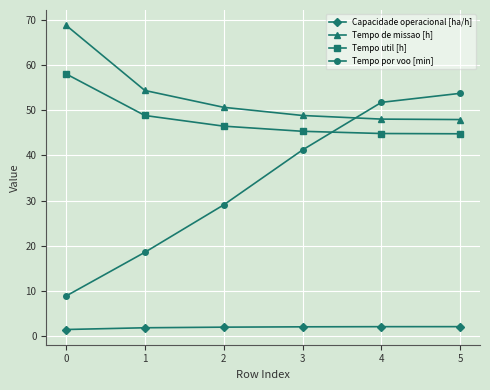

What is the difference between the highest and lowest values at 3?

46.8